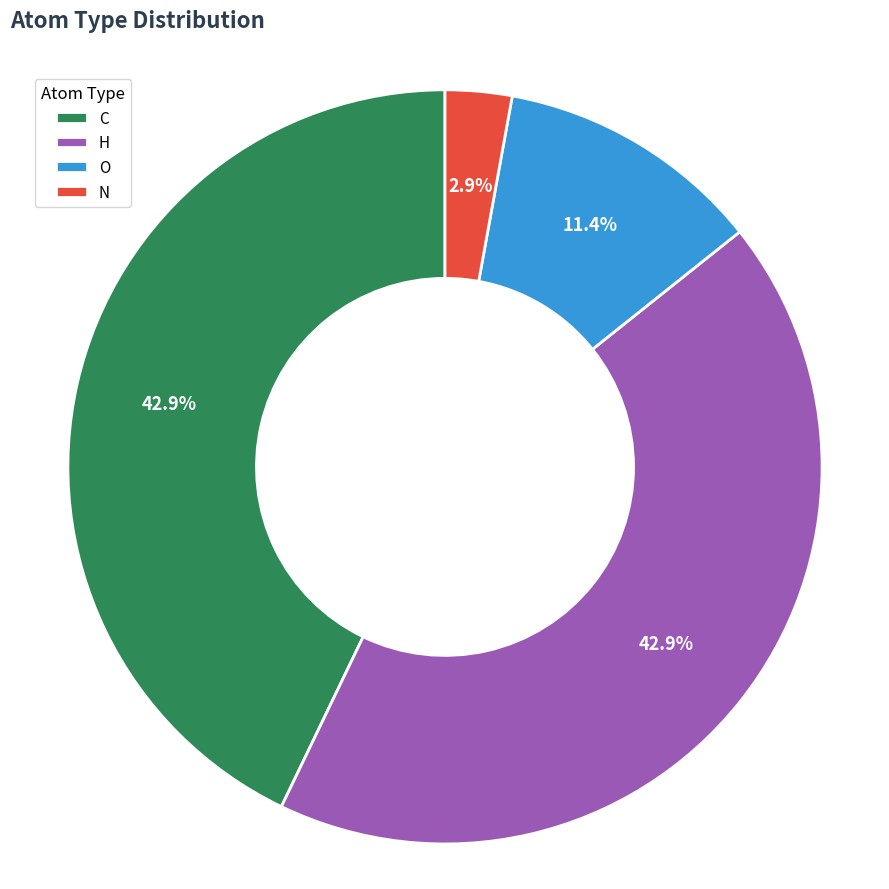

Which category has the smallest portion of the pie?

N